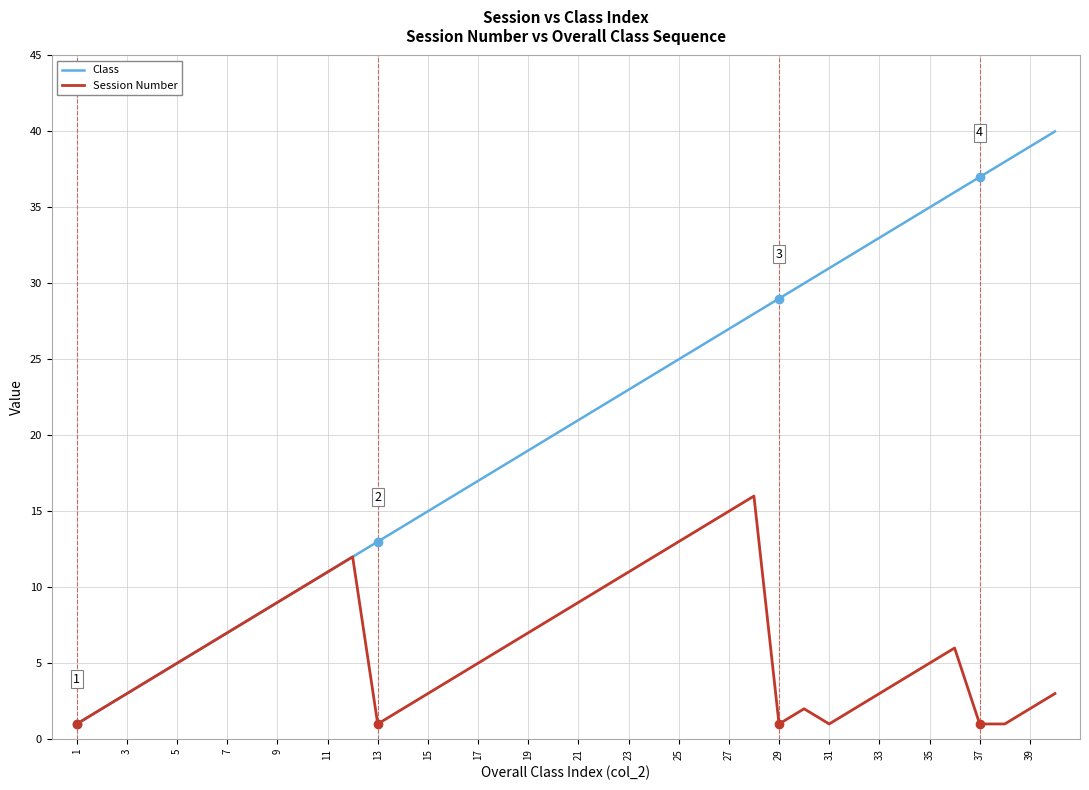

Which series has the largest range (max minus min)?

Class